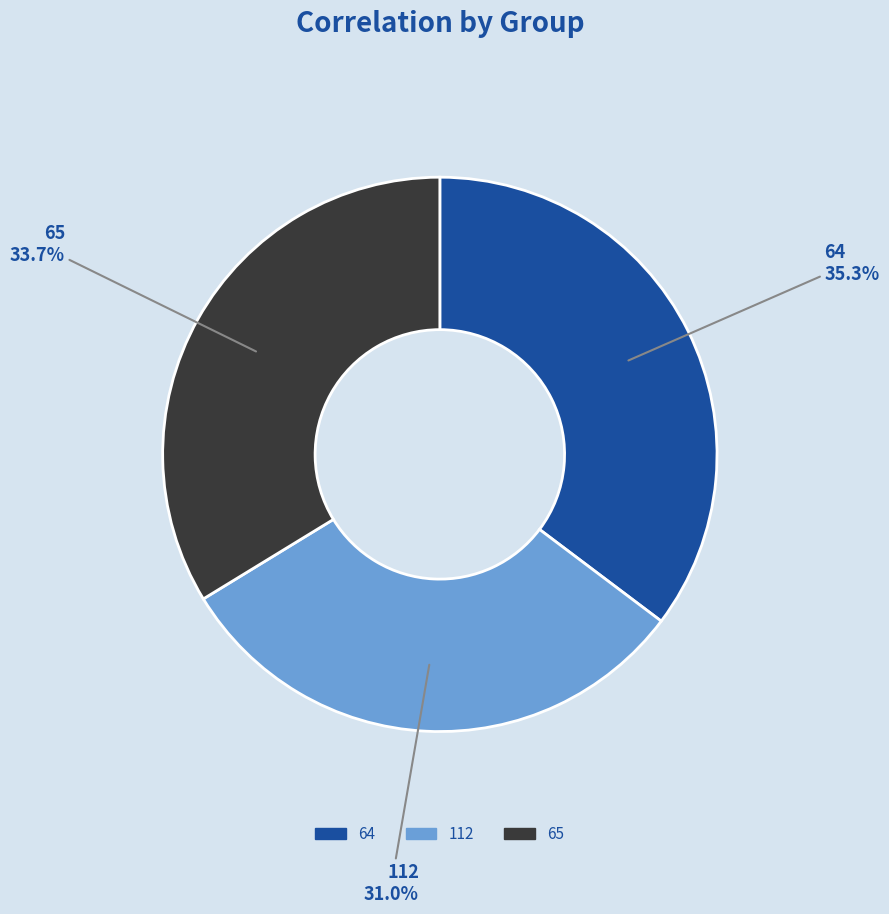

Which slice is the smallest?

112